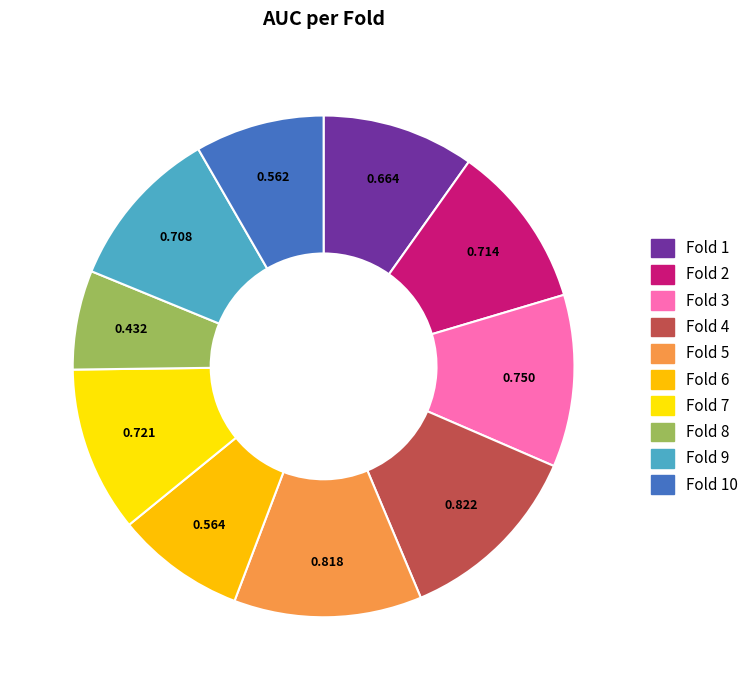

To the nearest percent, what portion does Fold 9 represent?

10%